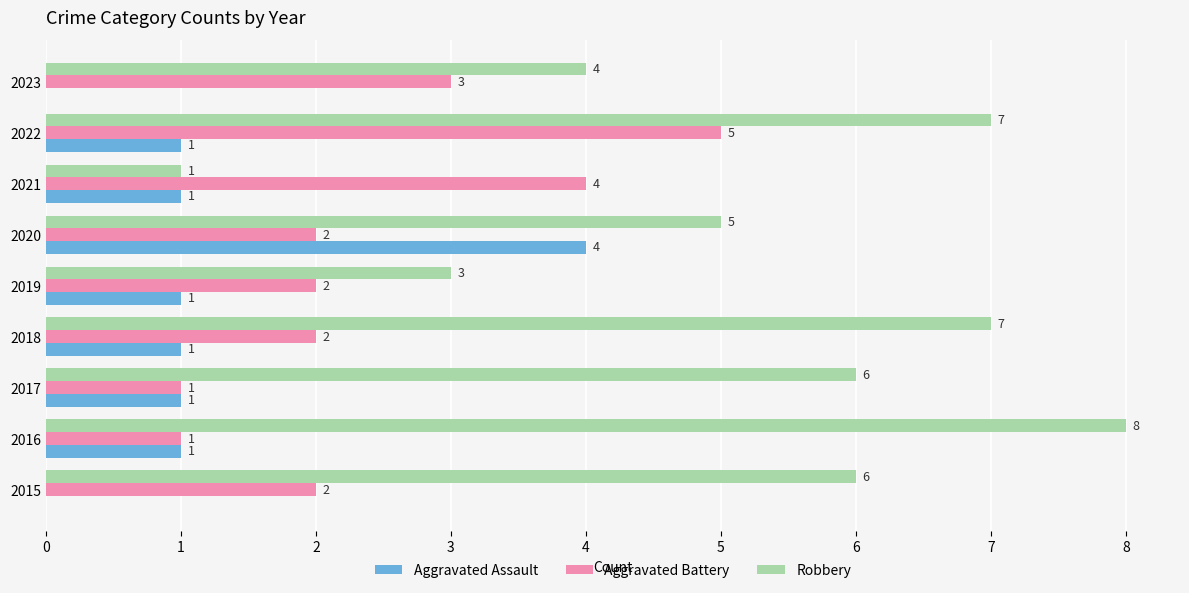

What value does the Robbery series have at 2022?

7